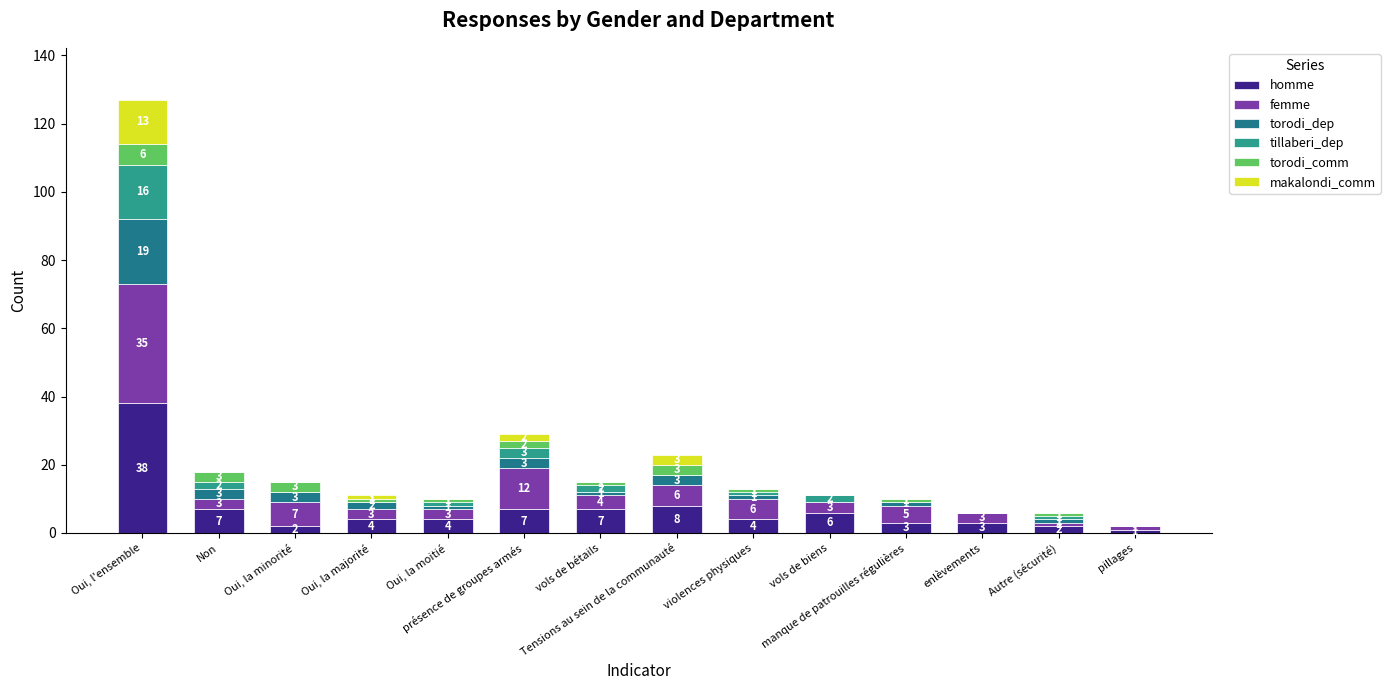

How many data points does each series have?

14